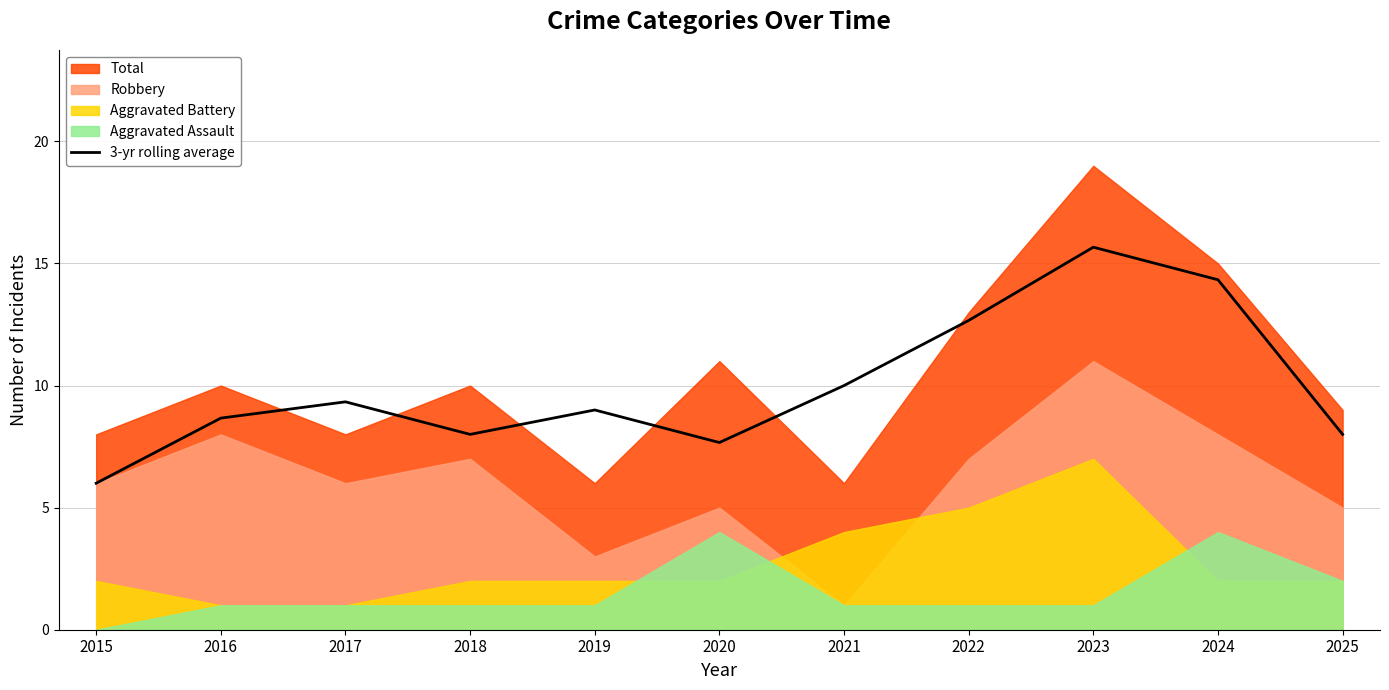

Is it true that 3-yr rolling average equals 10.0 at 2021?

True